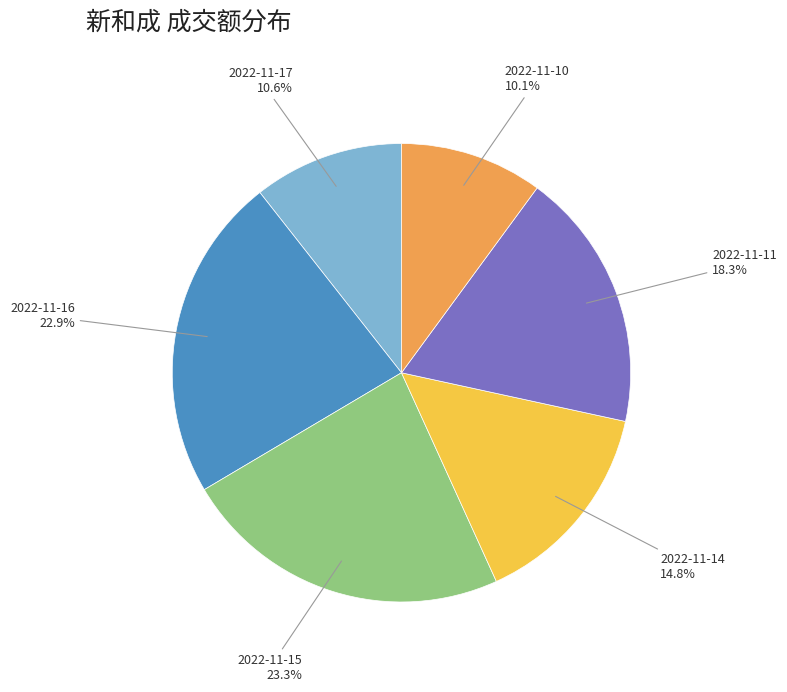

Is there any slice that represents more than half of the pie?

No